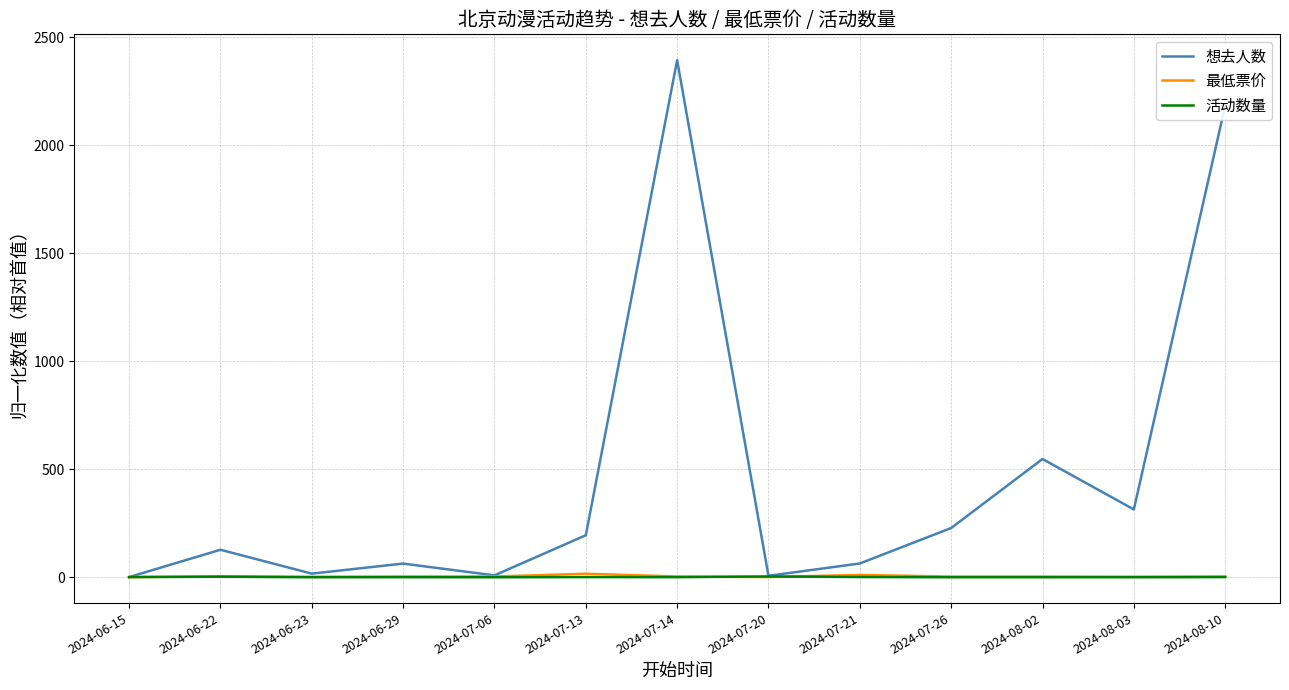

What value does the 想去人数 series have at 2024-08-03?

314.0